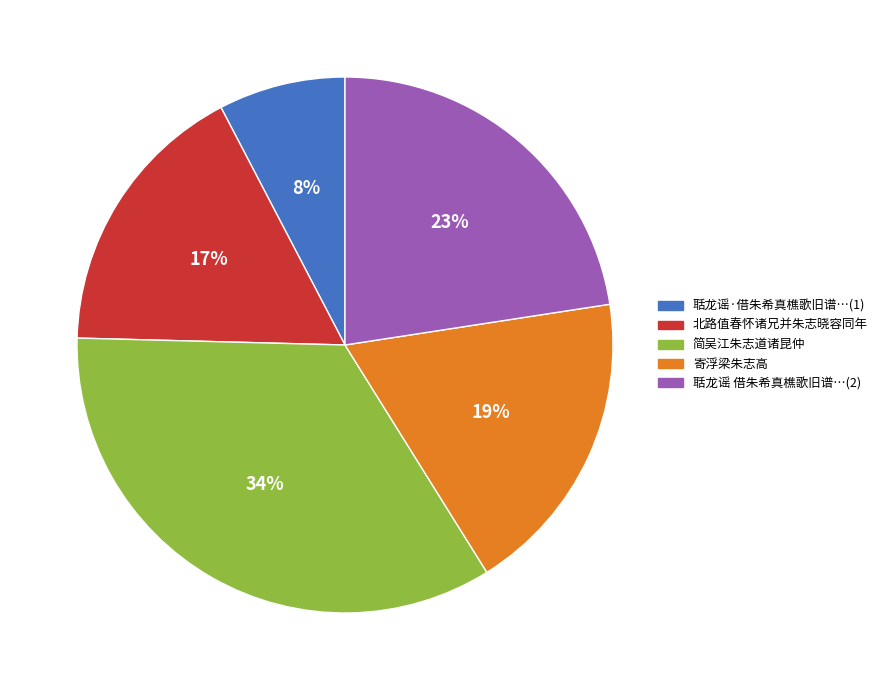

Is there a majority slice in this chart?

No